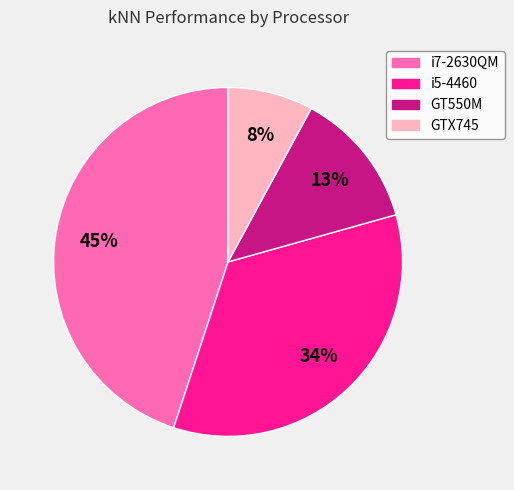

To the nearest percent, what percentage of the pie is i7-2630QM?

45%